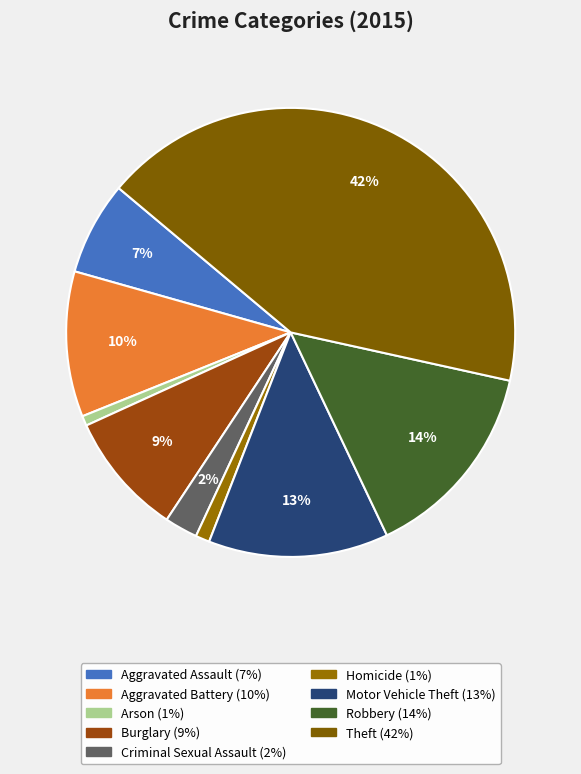

How many segments does this pie chart have?

9